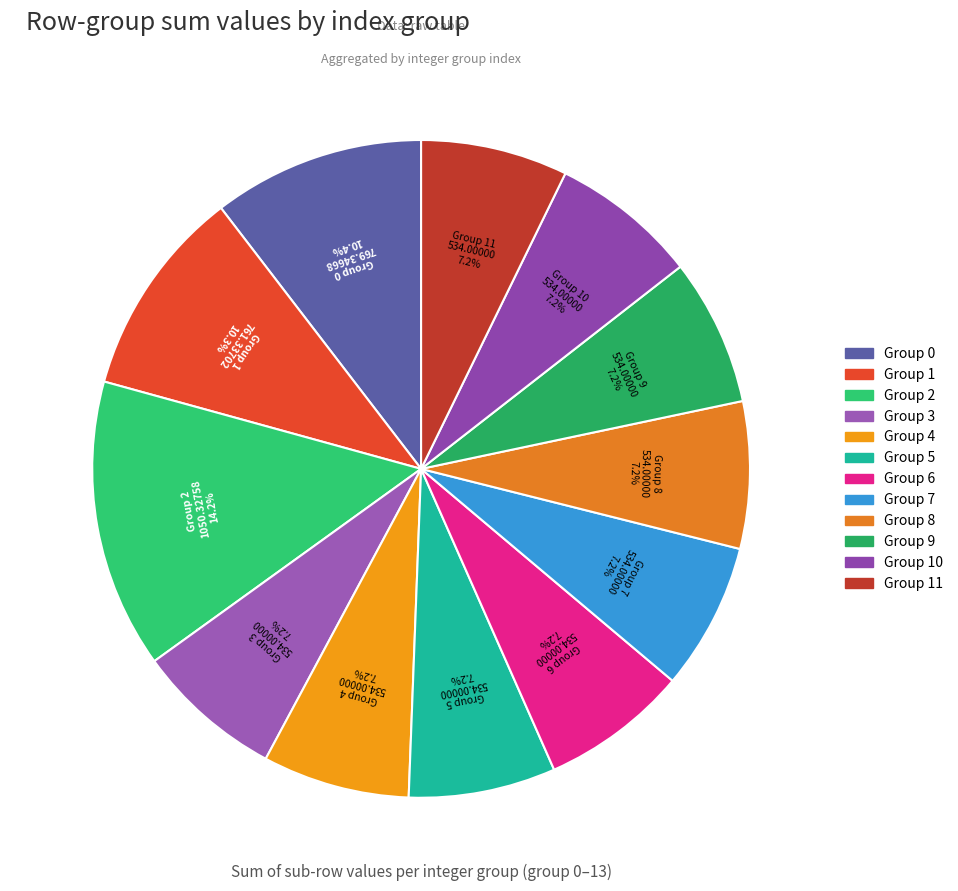

What is the largest slice in the pie chart?

Group 2